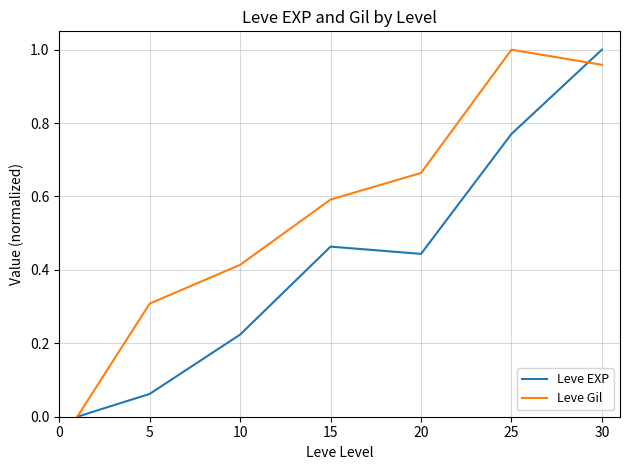

Which series has the largest total across all categories?

Leve Gil